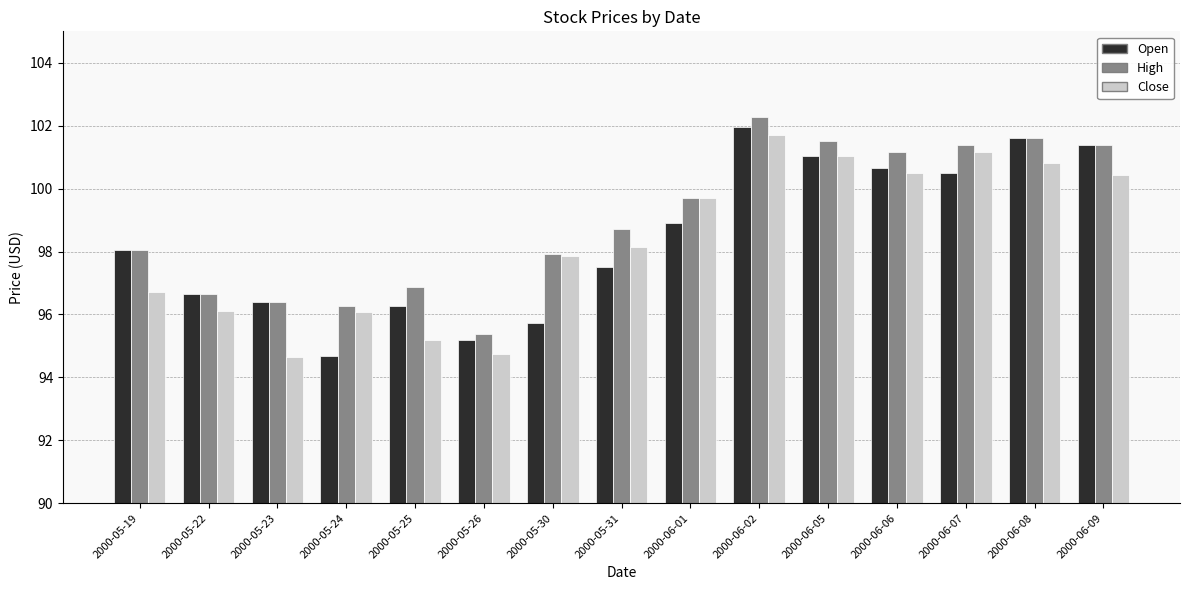

Read the Close value at 2000-05-23.

94.6